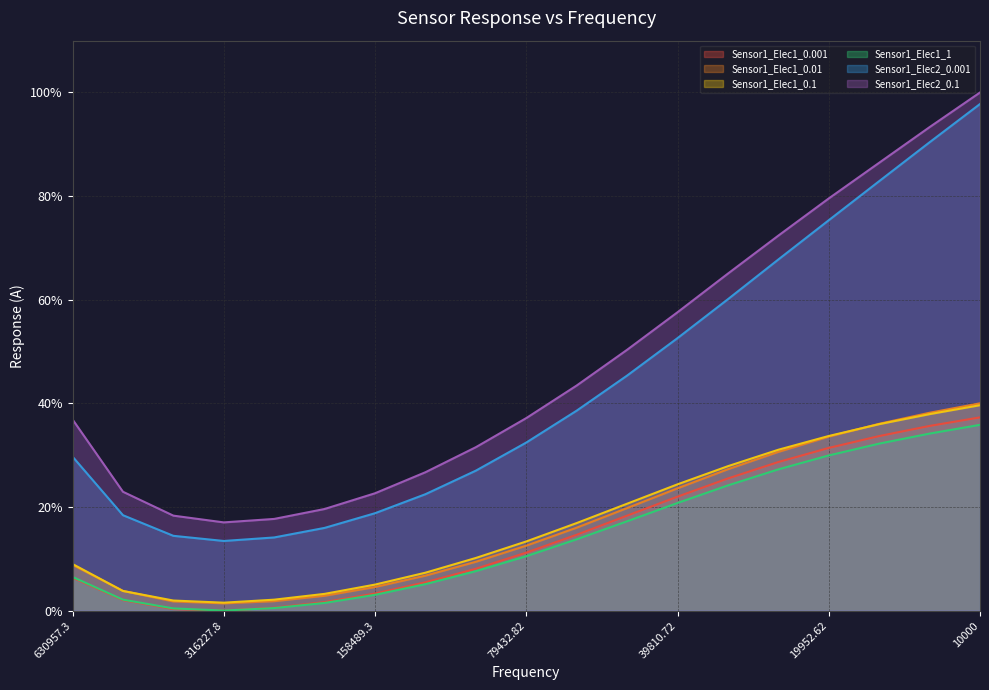

Is it true that Sensor1_Elec2_0.001 equals 14.1 at 251188.6?

True